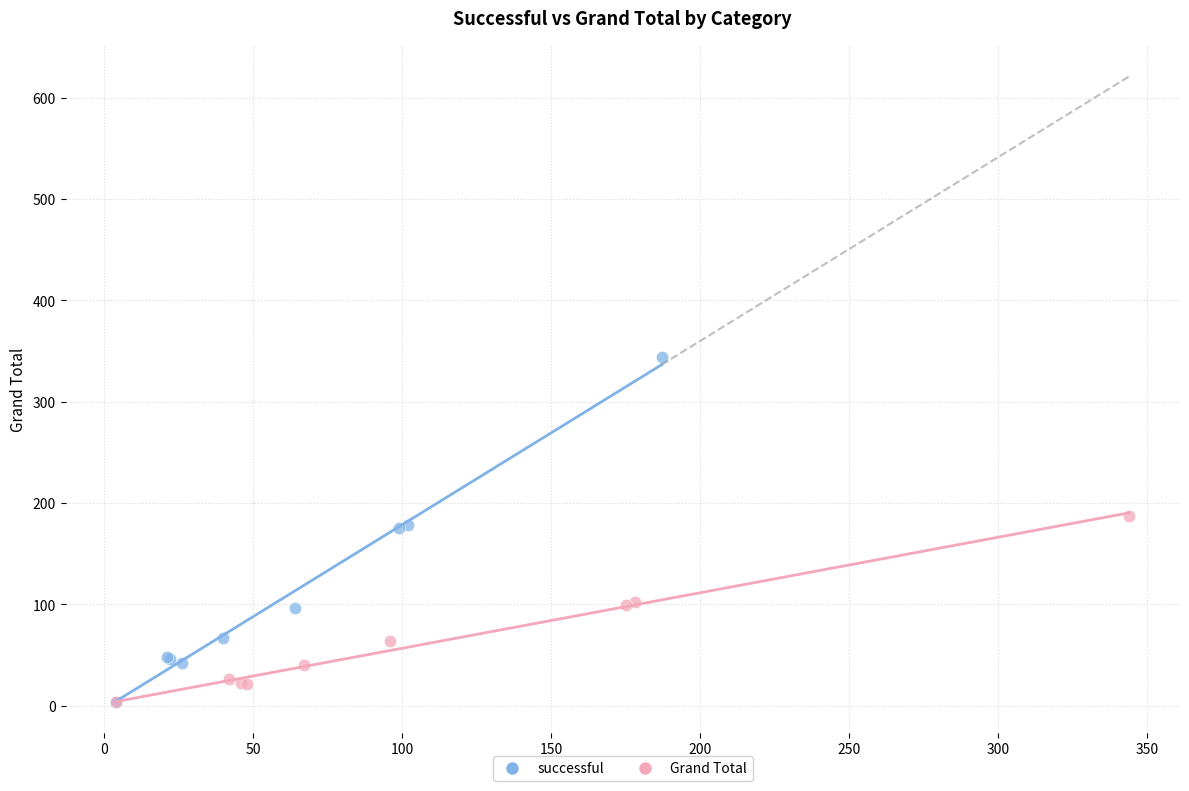

Which series has the widest spread of Y values?

successful